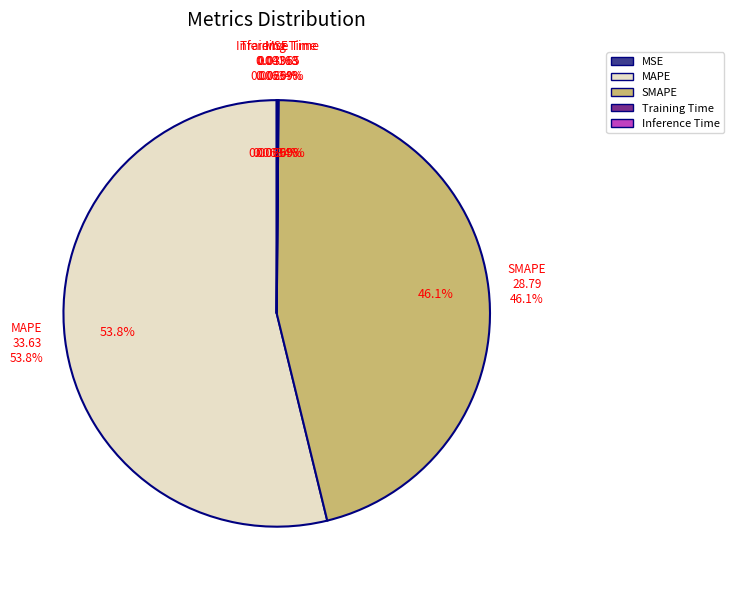

Between Inference Time and MAPE, which is larger?

MAPE